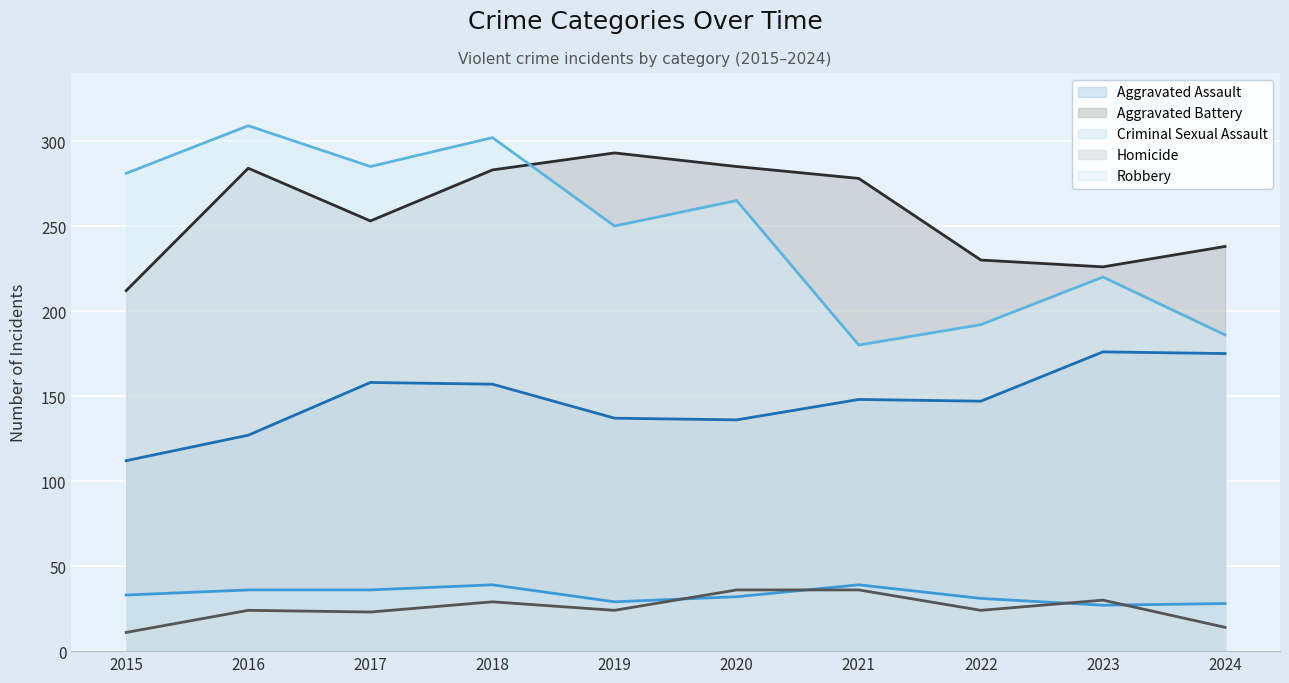

How many lines are shown in the chart?

5